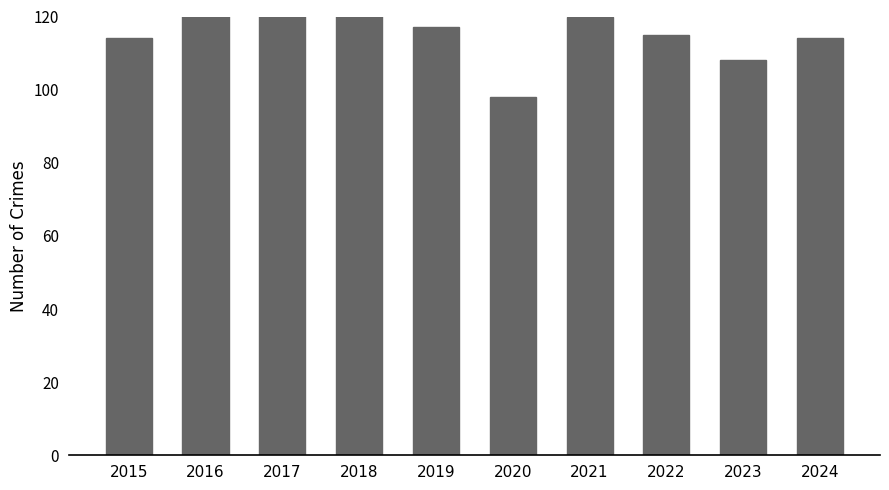

What is the maximum value shown in the chart?

148